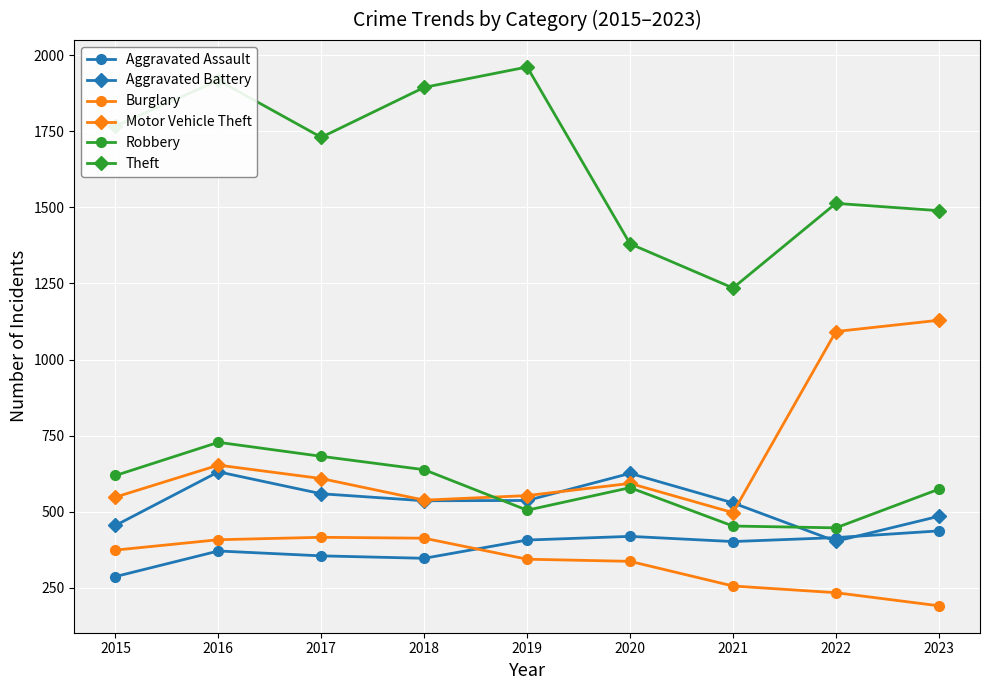

Which series changed the most between 2015 and 2019?

Theft